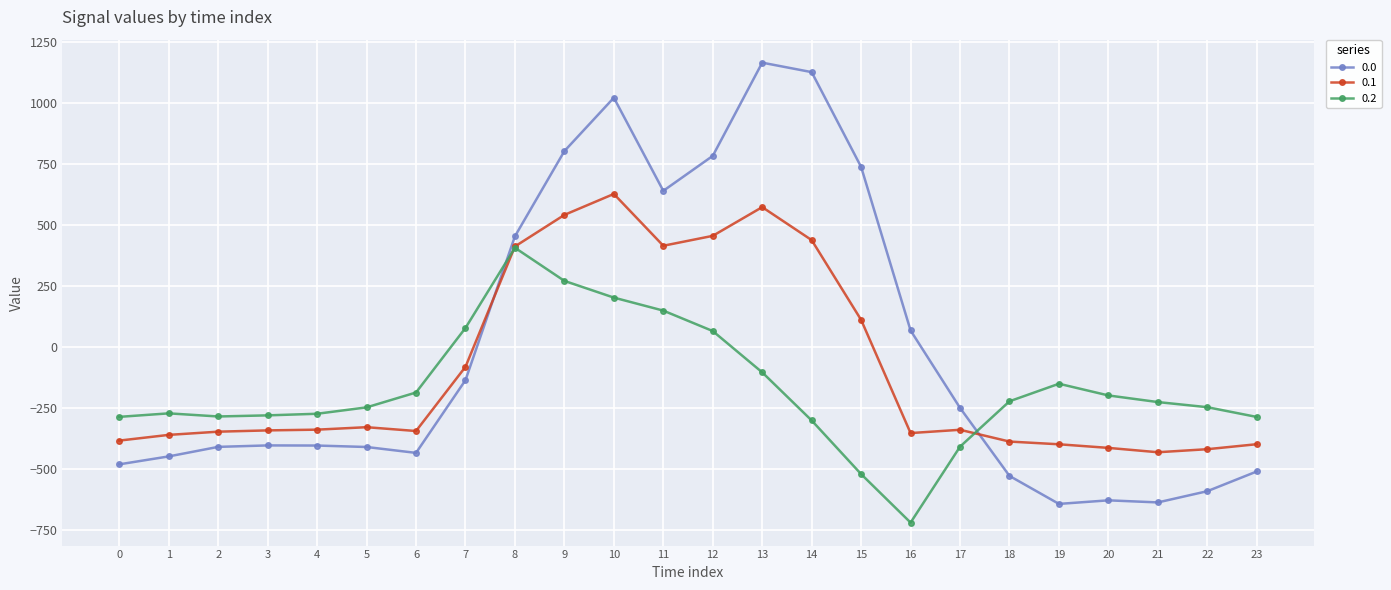

How many distinct data groups are displayed?

3